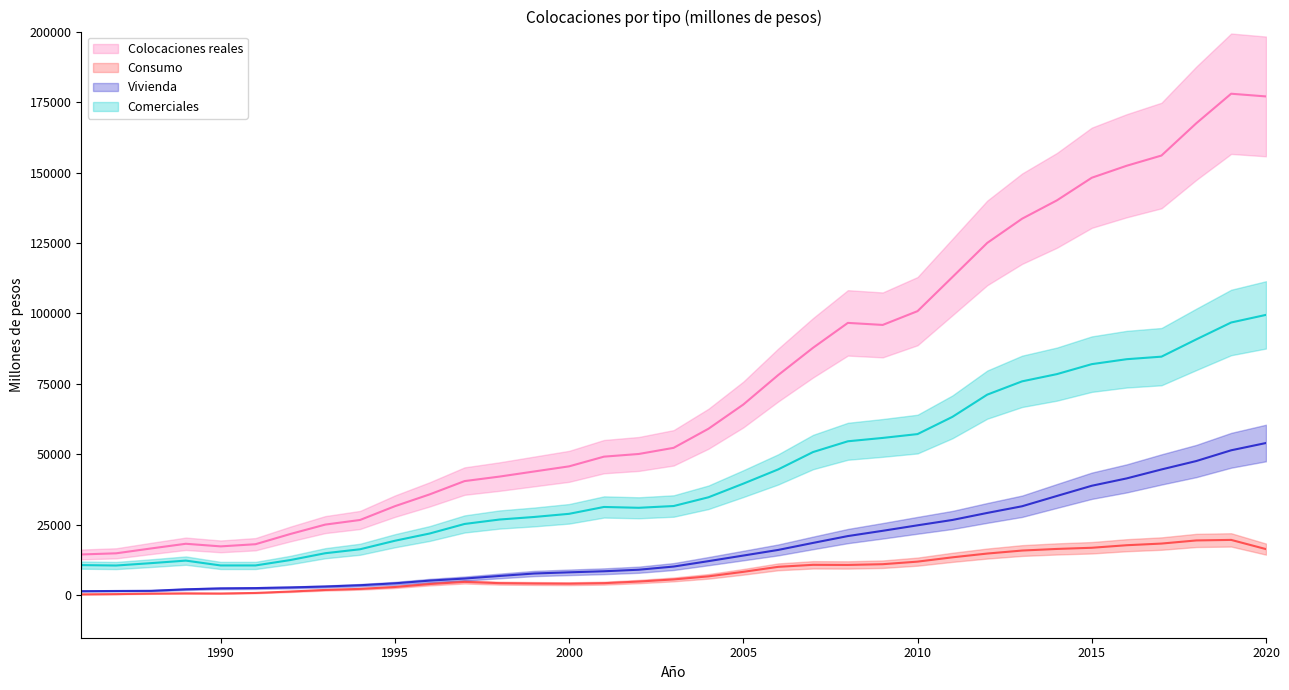

True or false: Consumo has more than 0 interior local peaks.

True